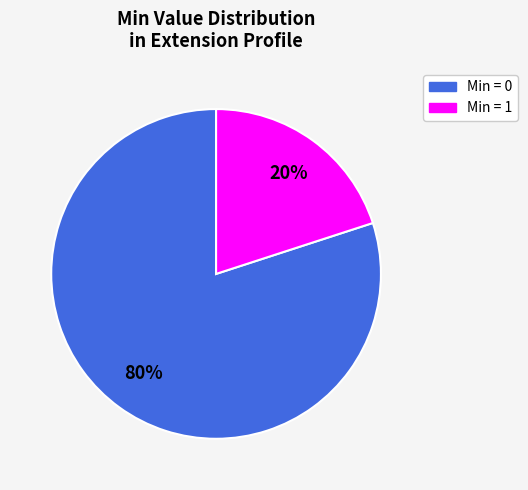

To the nearest percent, what is the difference between the largest and smallest slice percentages?

60%